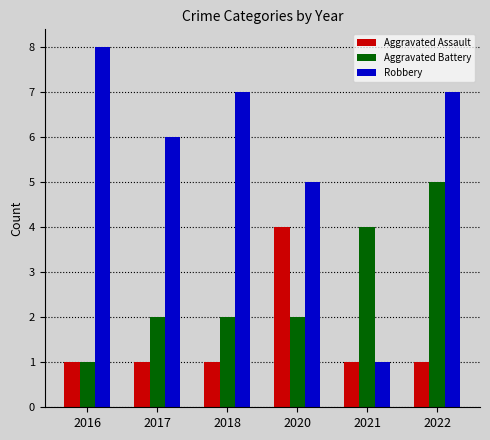

What are all the series names shown in the legend?

Aggravated Assault, Aggravated Battery, Robbery